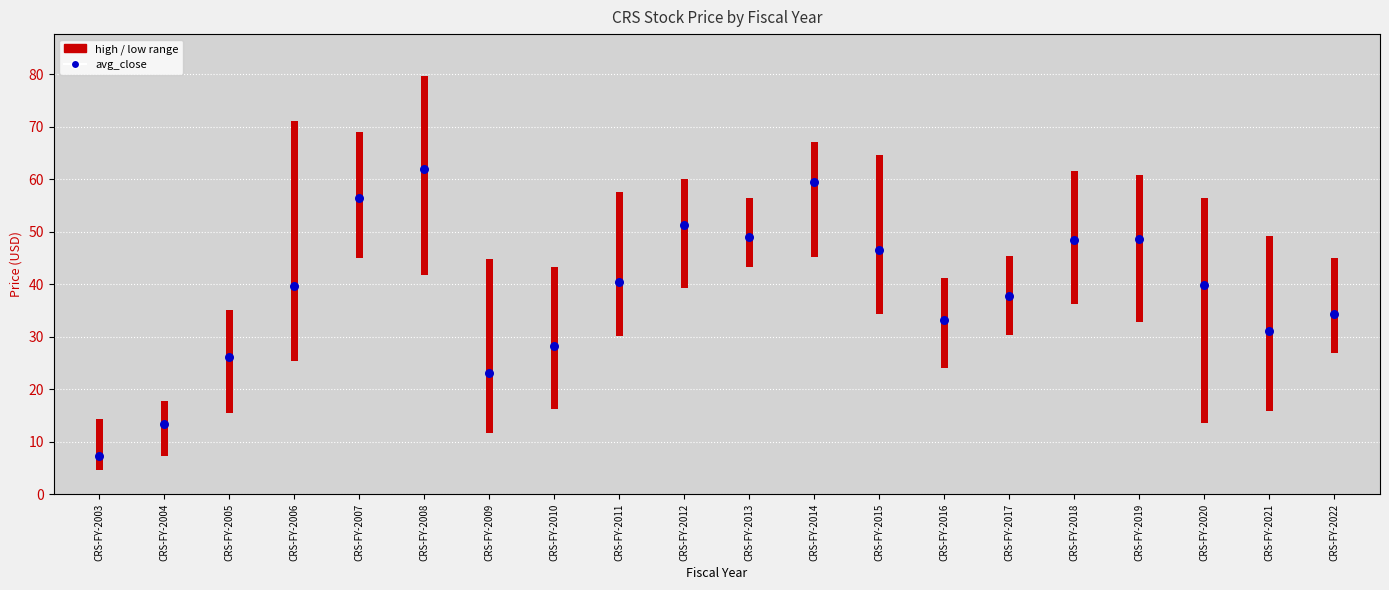

Between CRS-FY-2021 and CRS-FY-2011, which is larger?

CRS-FY-2011